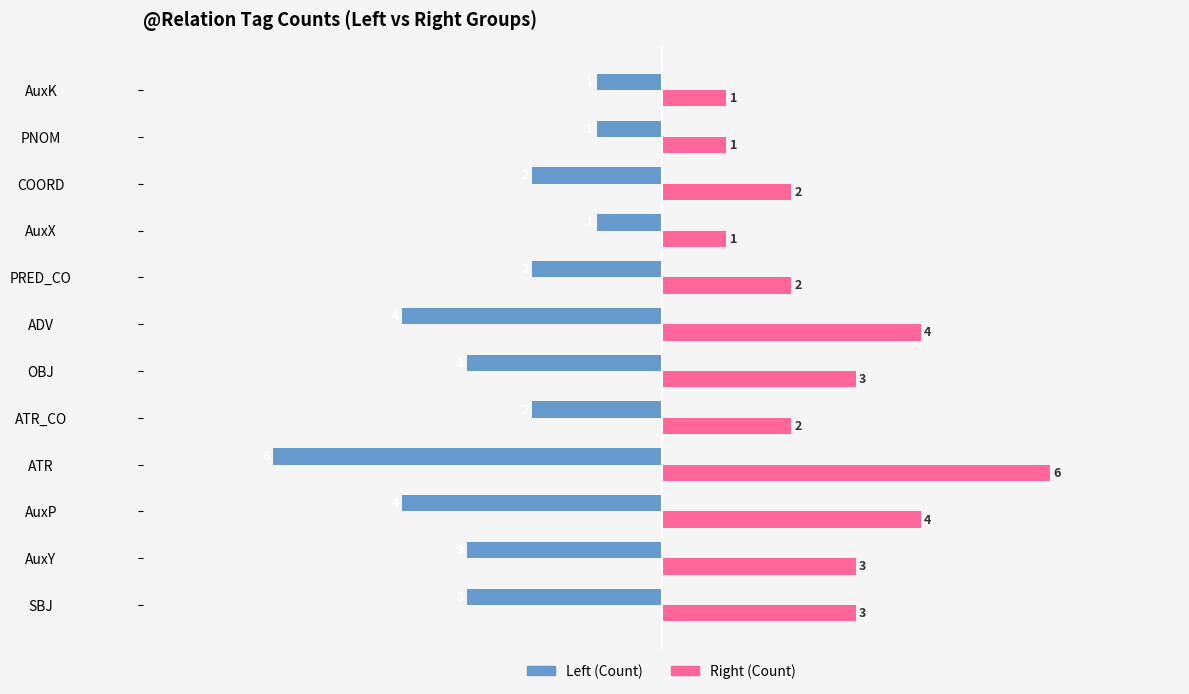

What is the spread (max minus min) of values at COORD?

4